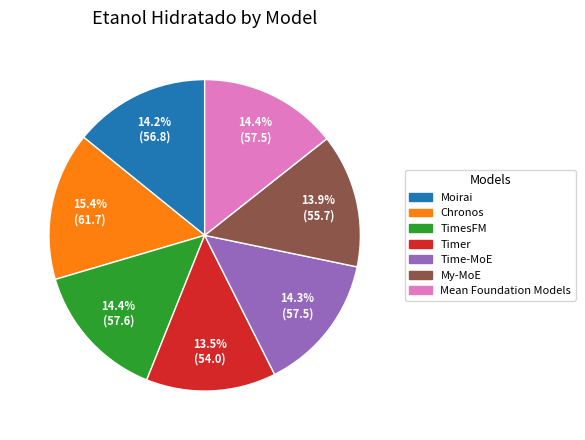

What is the largest slice in the pie chart?

Chronos